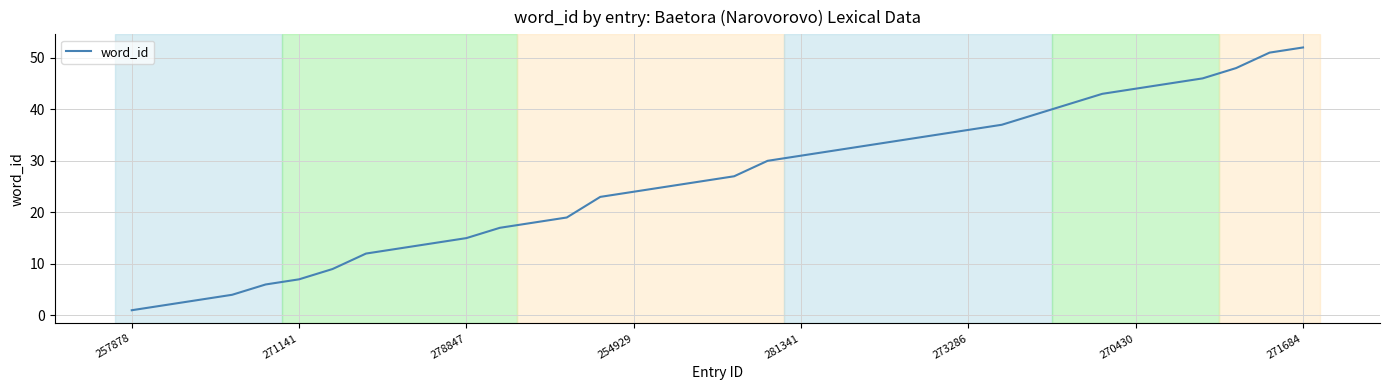

What is the difference between the maximum and minimum values?

51